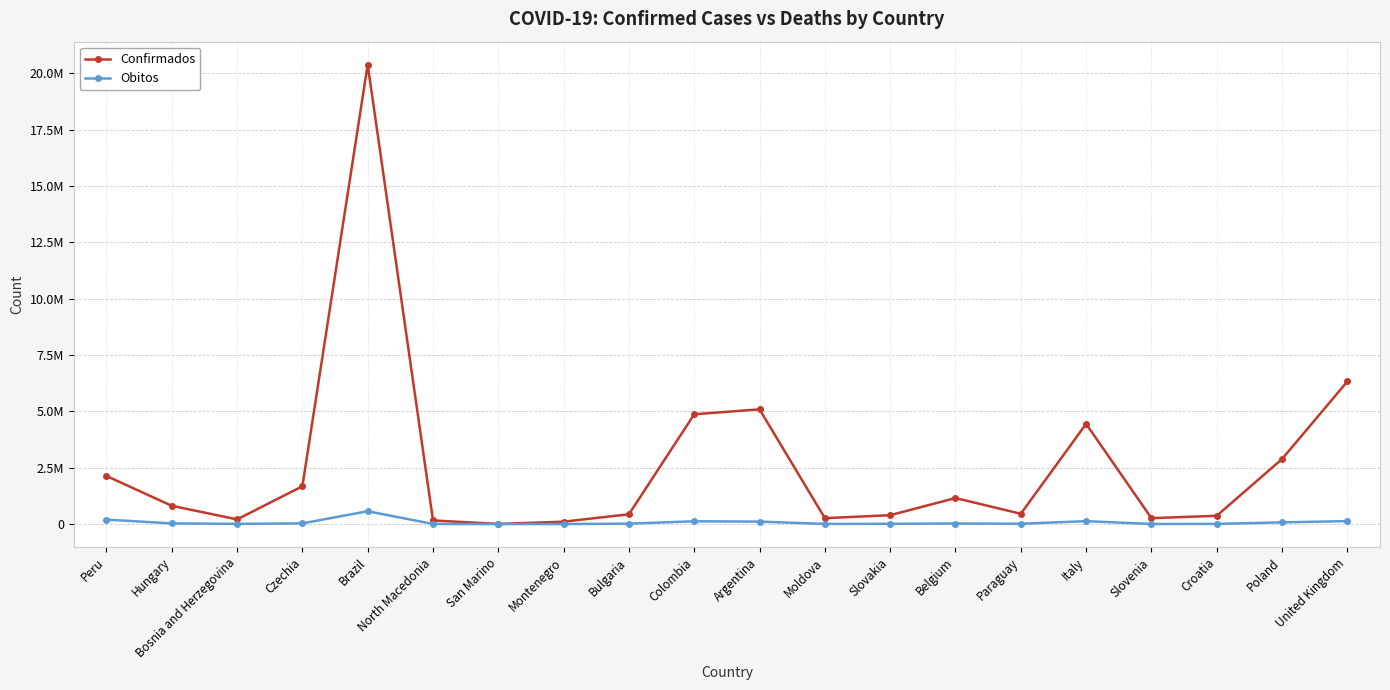

What are all the series names shown in the legend?

Confirmados, Obitos